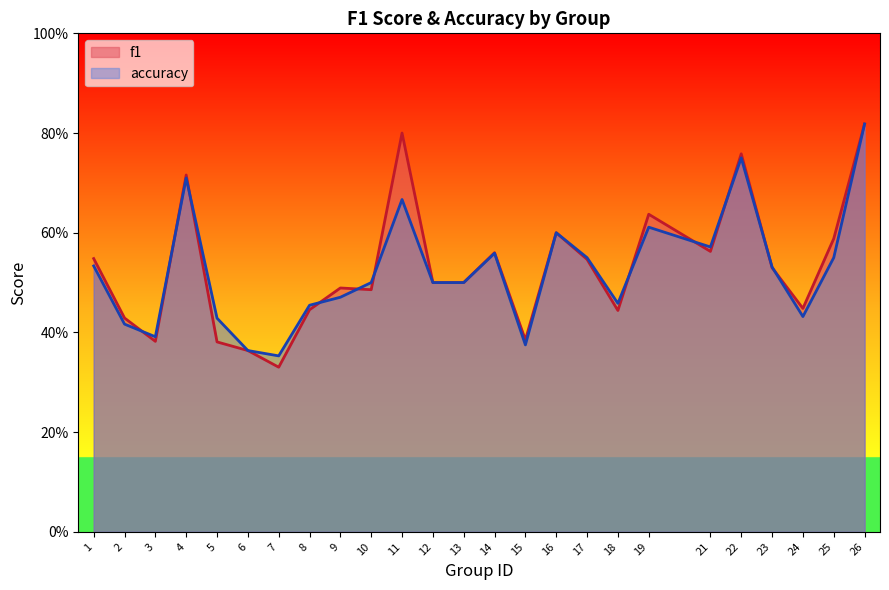

How many interior local valleys does the accuracy series have?

6